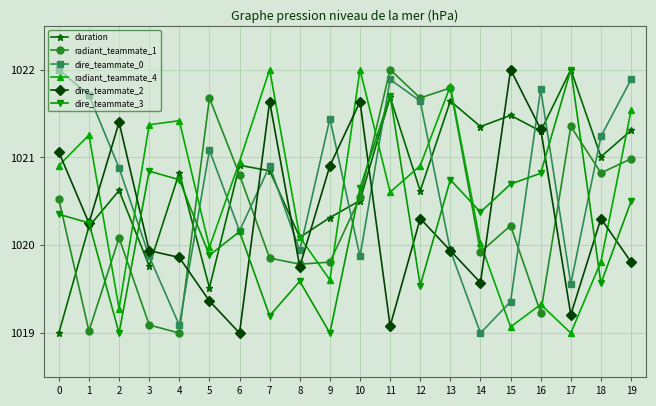

Rank the series at 2 from highest to lowest value.

dire_teammate_2, dire_teammate_0, duration, radiant_teammate_1, radiant_teammate_4, dire_teammate_3